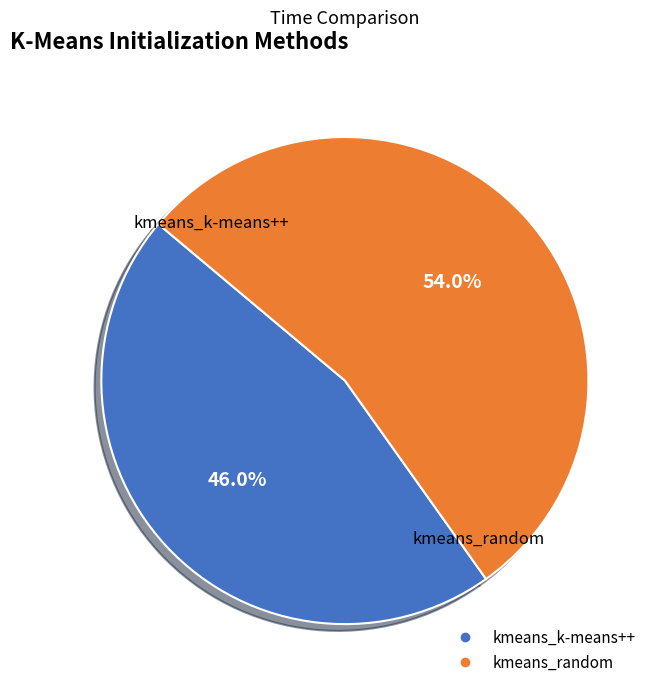

To the nearest percent, what percentage of the pie is kmeans_random?

54%